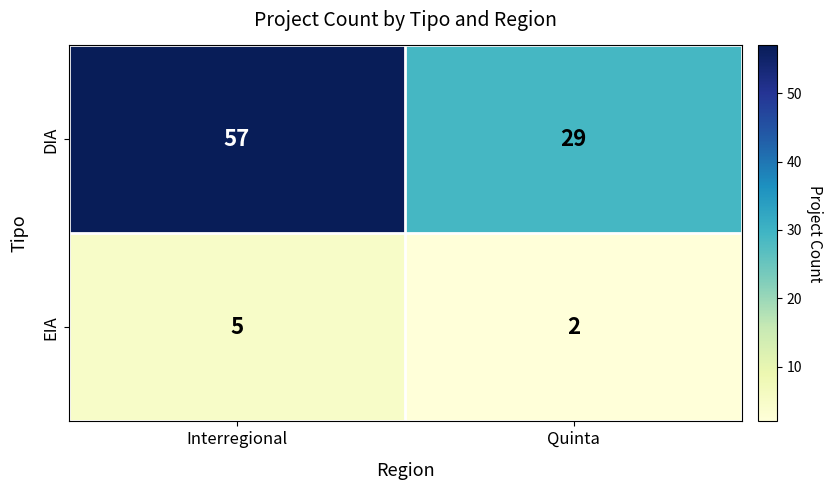

Which series changed the most between Interregional and Quinta?

DIA